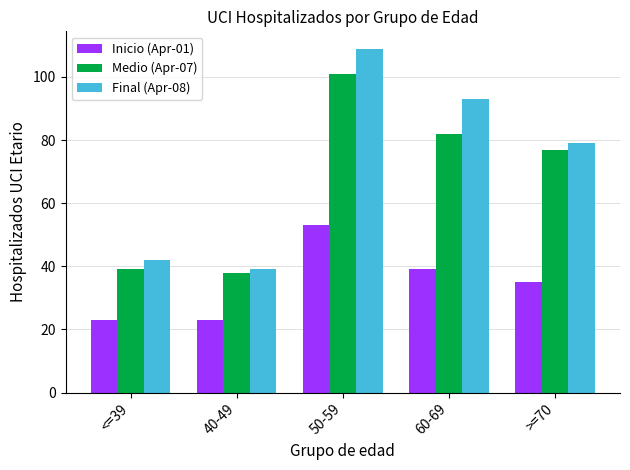

At <=39, list the series in order from smallest to largest.

Inicio (Apr-01), Medio (Apr-07), Final (Apr-08)